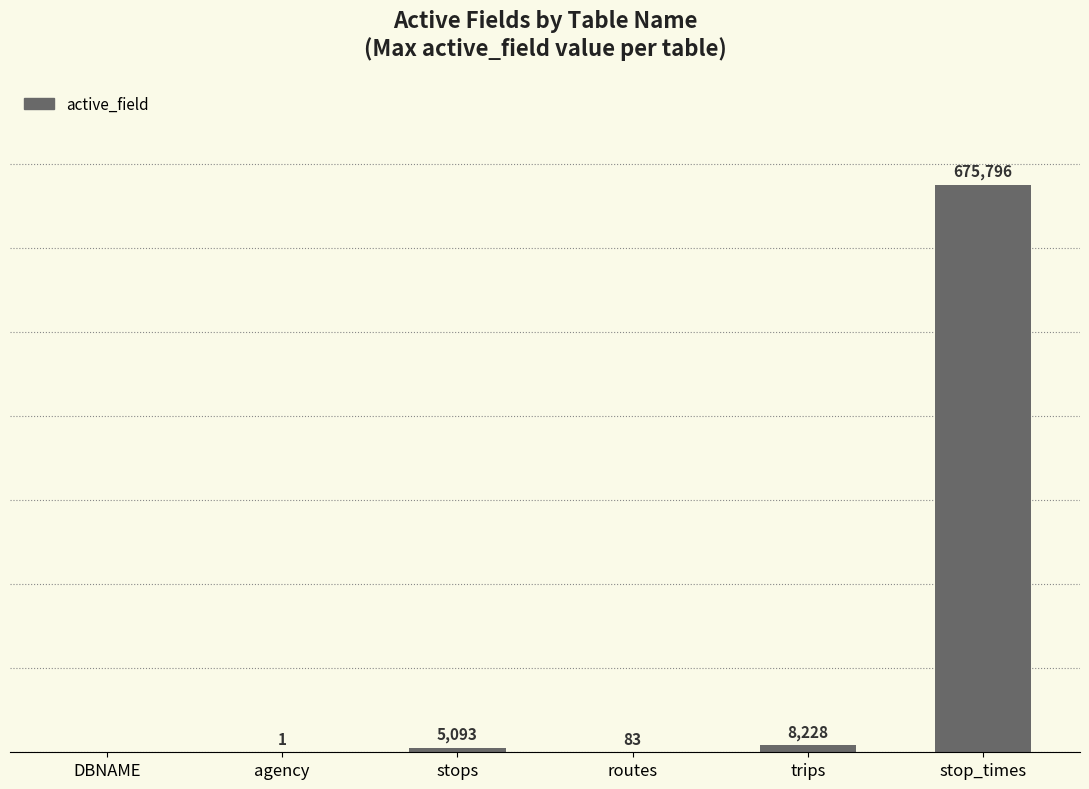

Which label corresponds to the largest value in the chart?

stop_times